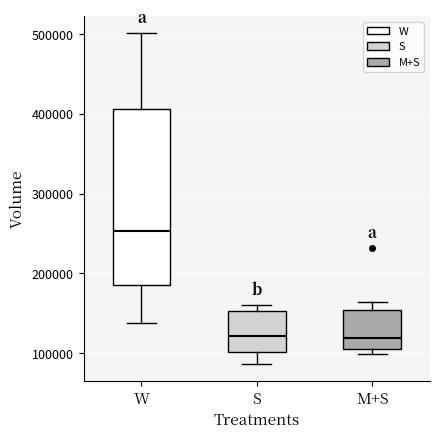

Reading left to right, transcribe this box plot: for each box, give where its median line is, the range the box spans, and where its two whiskers end, as read against the y-axis. The values are not printed on the chart, so give them approximately, as read against the axis.

W: median 250000, box 190000 to 410000, whiskers 140000 to 500000
S: median 120000, box 100000 to 150000, whiskers 90000 to 160000
M+S: median 120000, box 110000 to 150000, whiskers 100000 to 160000